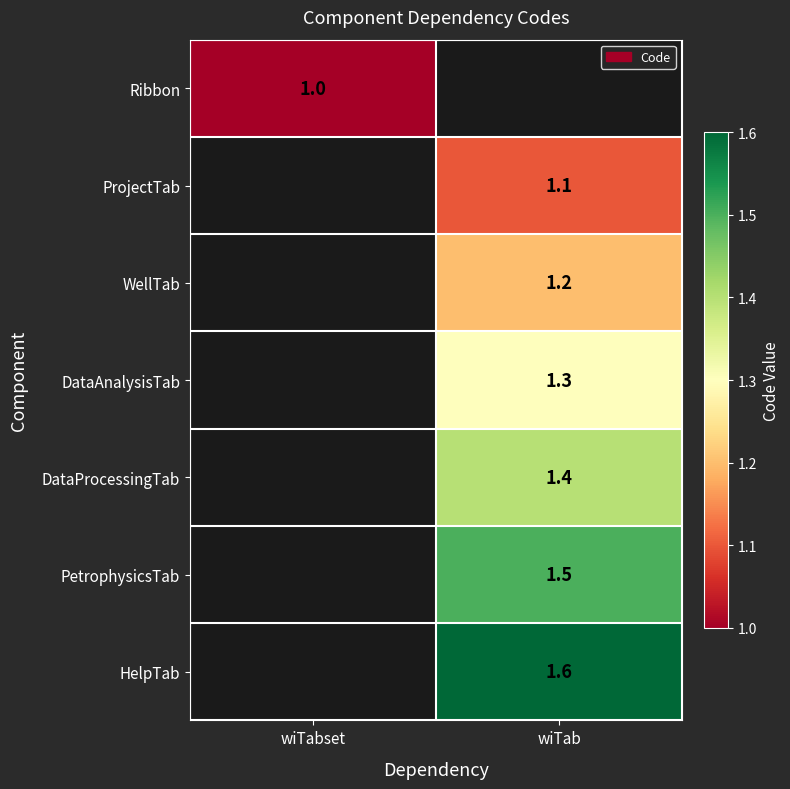

Which label corresponds to the smallest value in the chart?

wiTabset